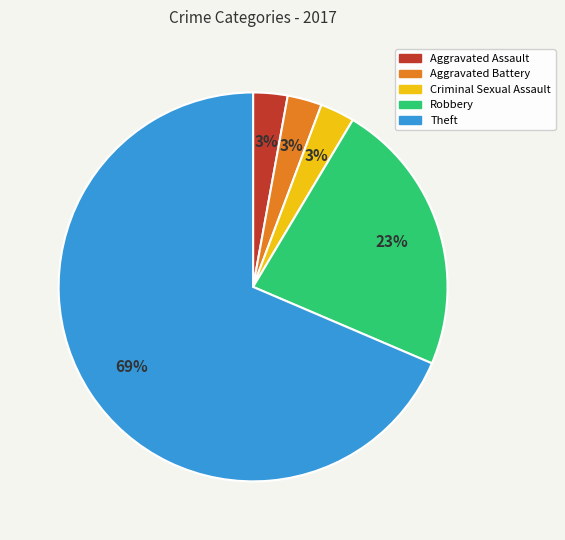

To the nearest percent, what is the average slice percentage?

20%